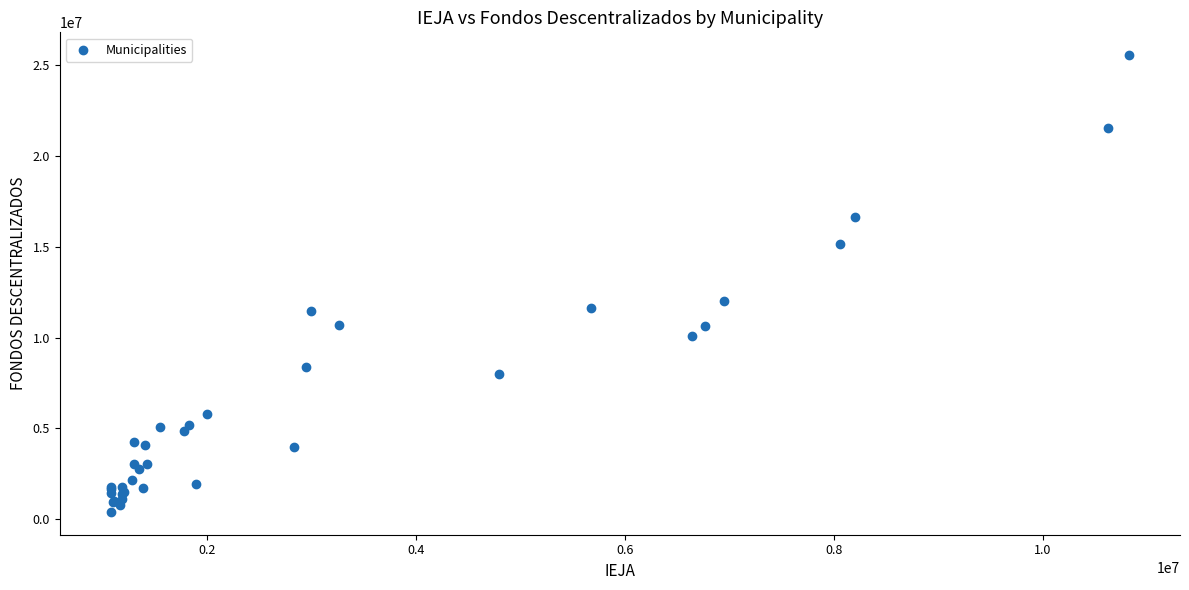

What Y value in the scatter plot is closest to 12977801?

12007449.5